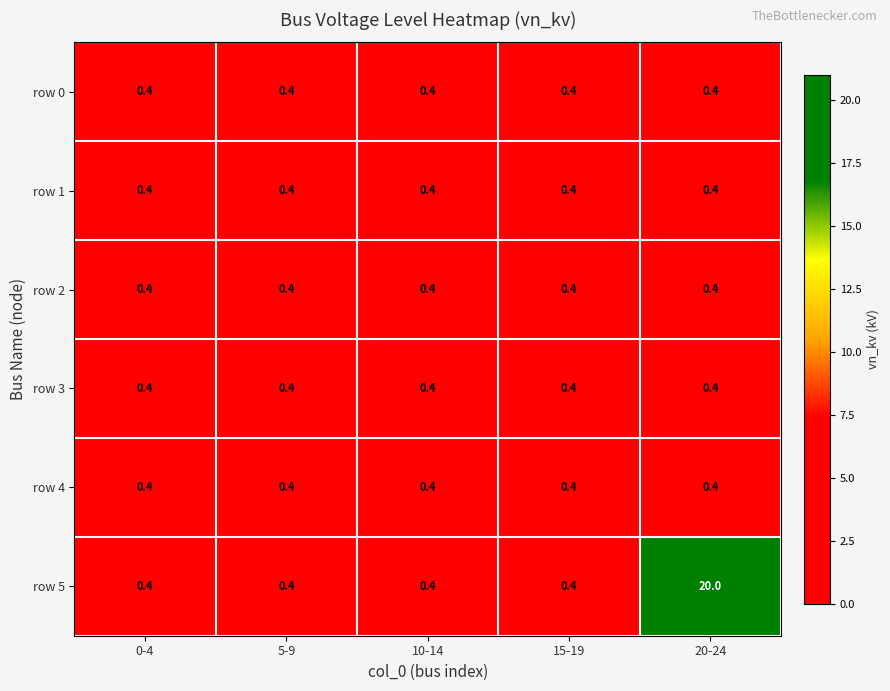

What is the difference between the maximum and minimum values in the row 5 series?

19.6